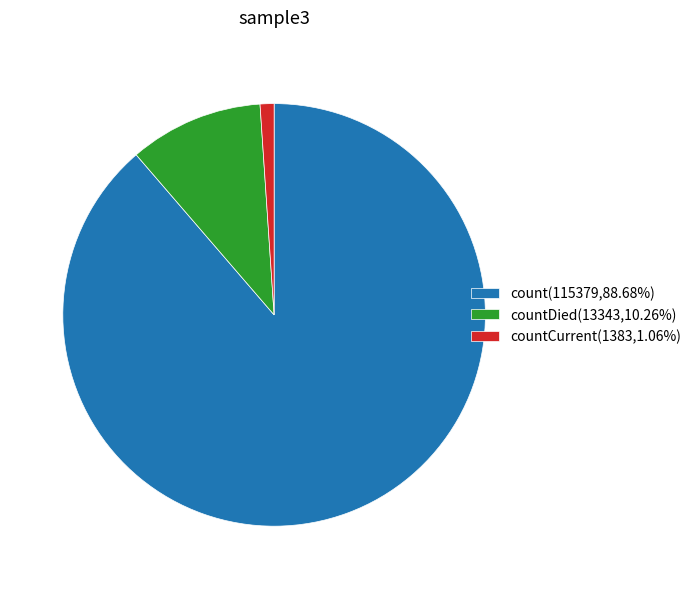

What is the ratio of the value at count(115379,88.68%) to the value at countCurrent(1383,1.06%)?

83.4